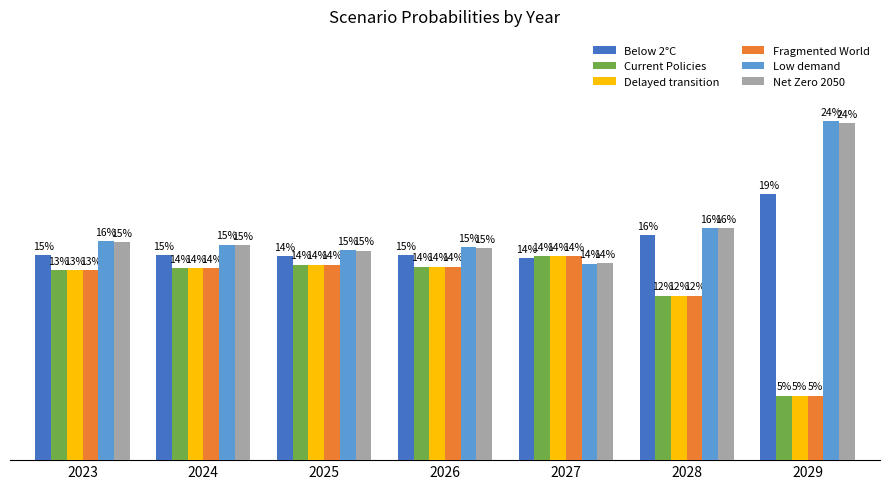

What is the difference between the maximum and minimum values in the Net Zero 2050 series?

0.1